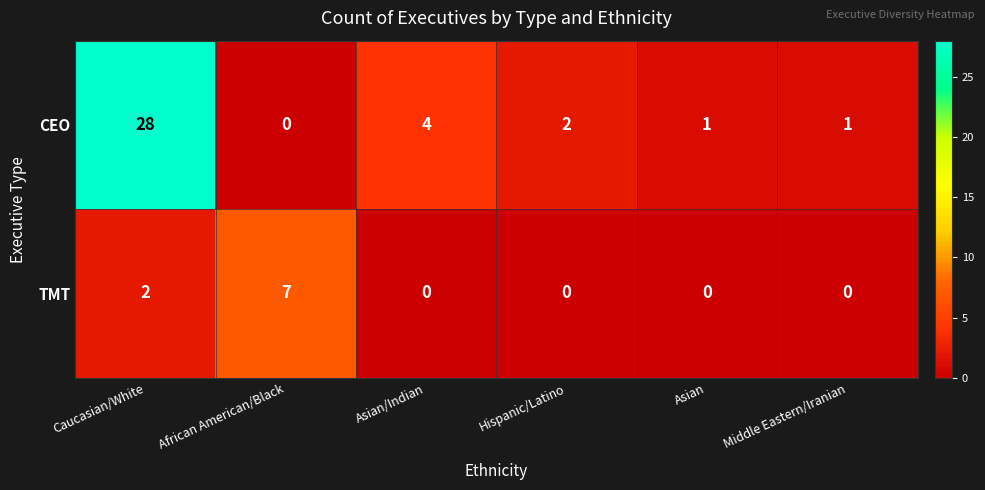

Which series changed the most between African American/Black and Hispanic/Latino?

TMT